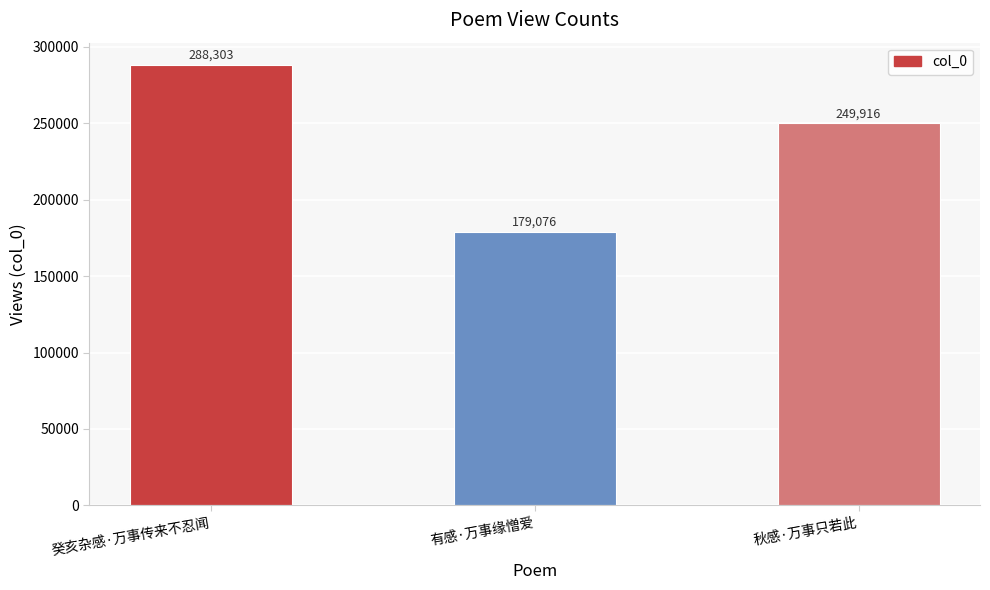

What is the greatest value displayed?

288303